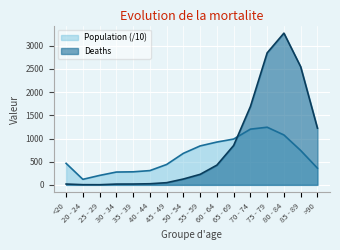

How many lines are shown in the chart?

2